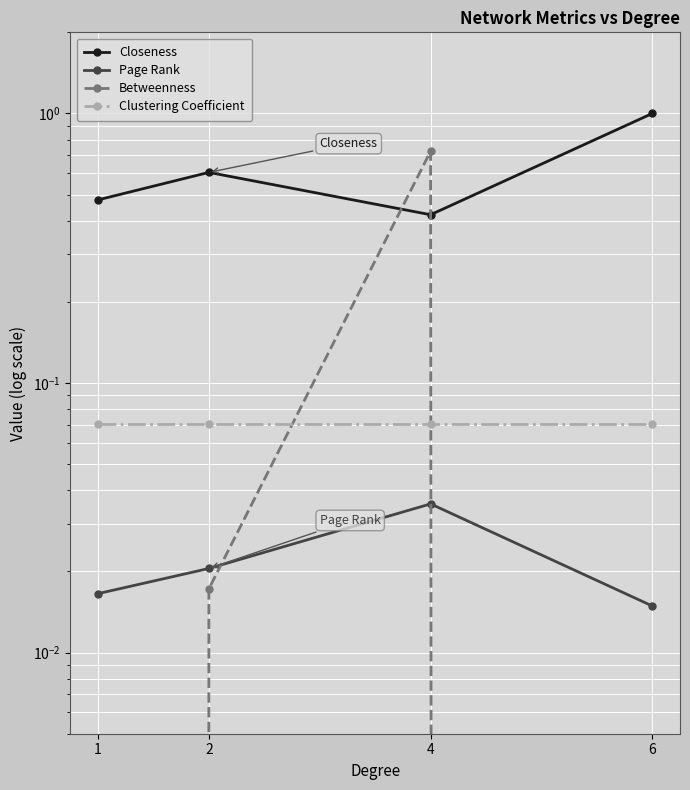

What is the difference between the second highest and minimum values in the Closeness series?

0.2